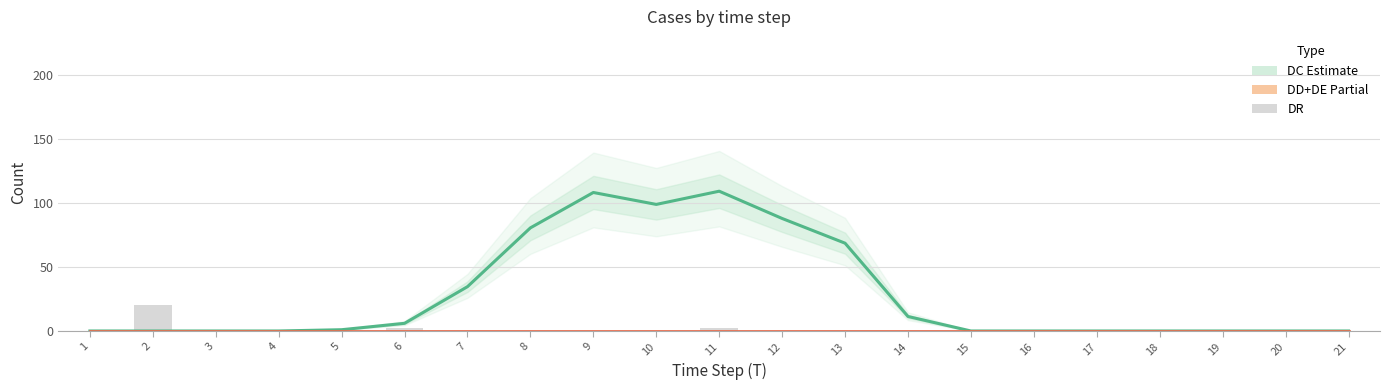

Are the bars horizontal?

No